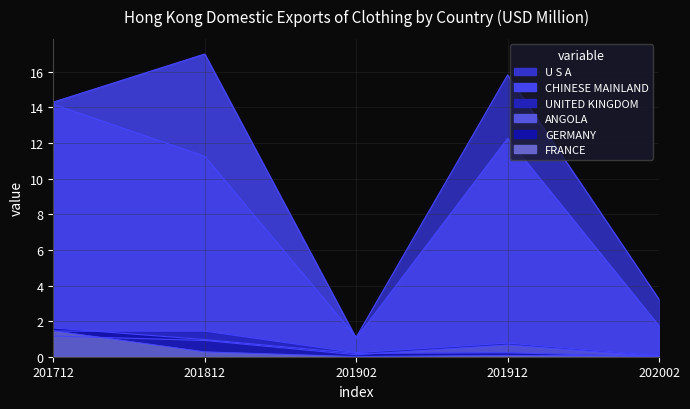

List the labels in order of FRANCE value, smallest first.

201902, 202002, 201912, 201812, 201712